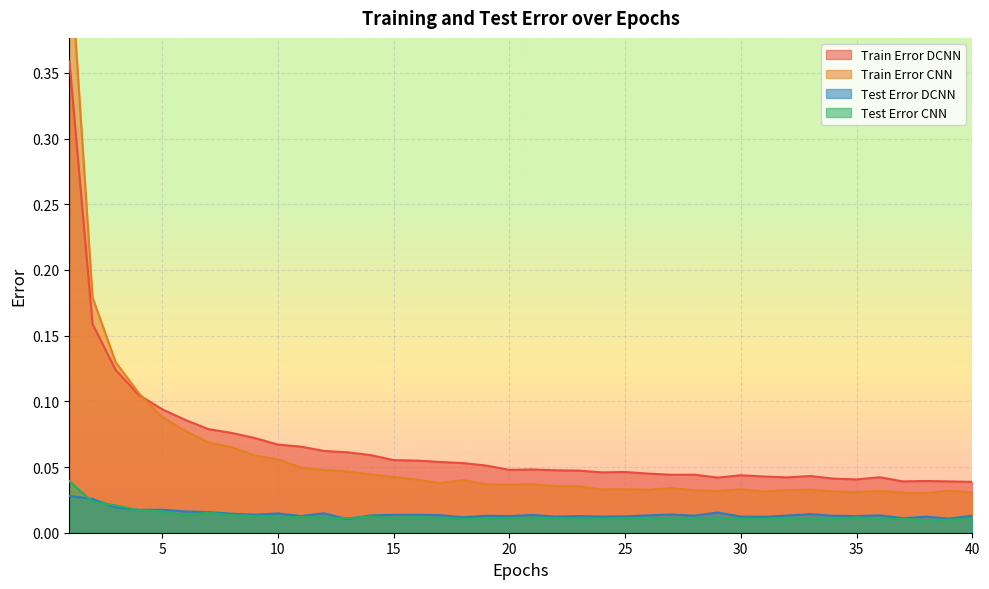

How many lines are shown in the chart?

4